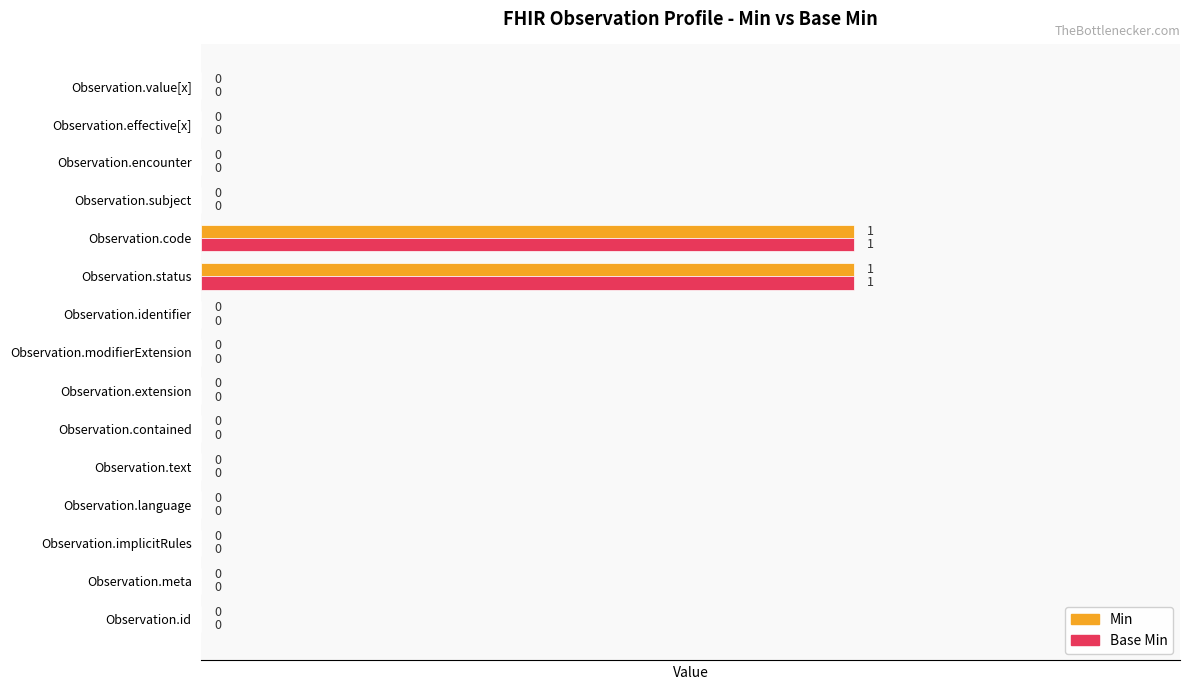

The Base Min series shows 0 at Observation.effective[x]. True or false?

True